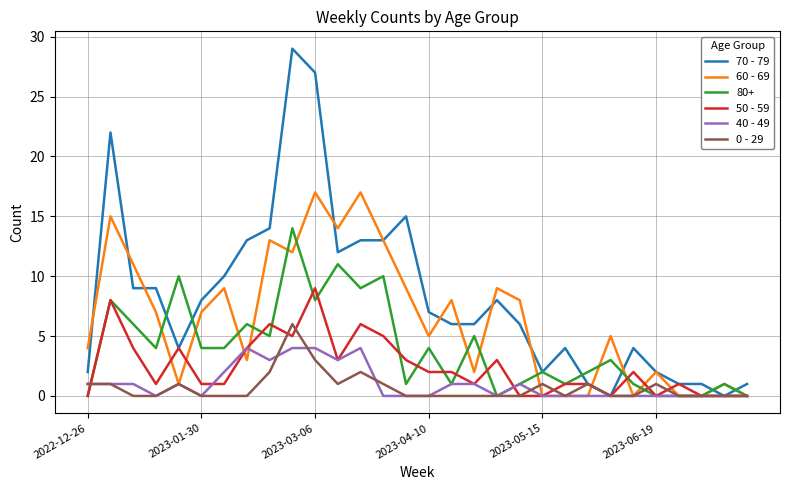

Which series has the widest spread of values?

70 - 79